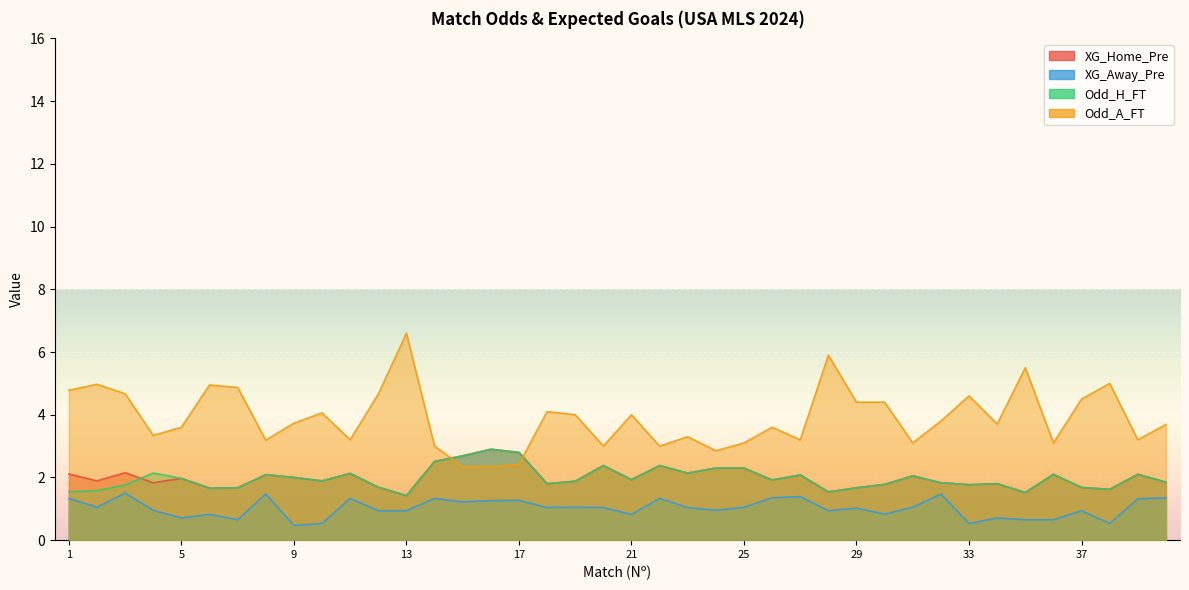

What is the difference between the highest and lowest values at 4?

2.4